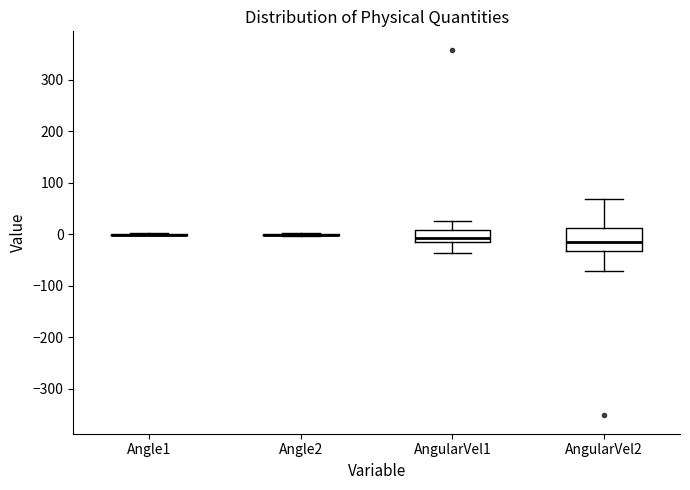

Which box is the tallest, from its lower edge to its upper edge?

AngularVel2